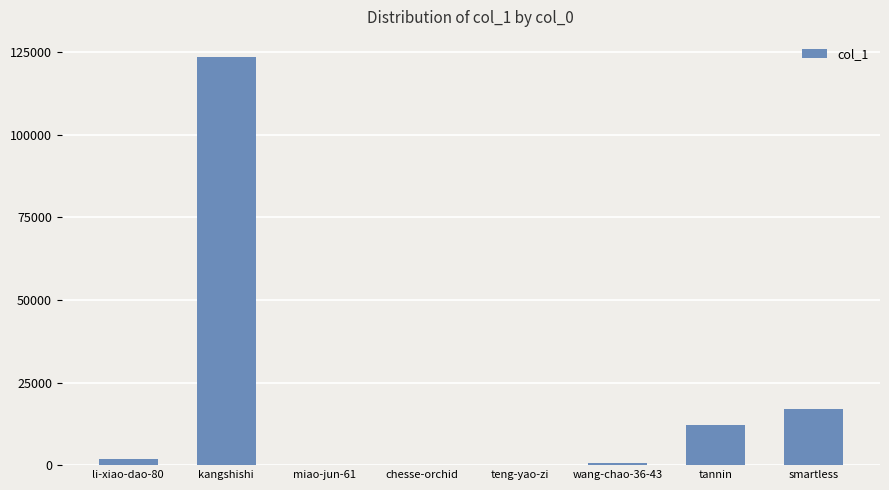

What is the greatest value displayed?

123435